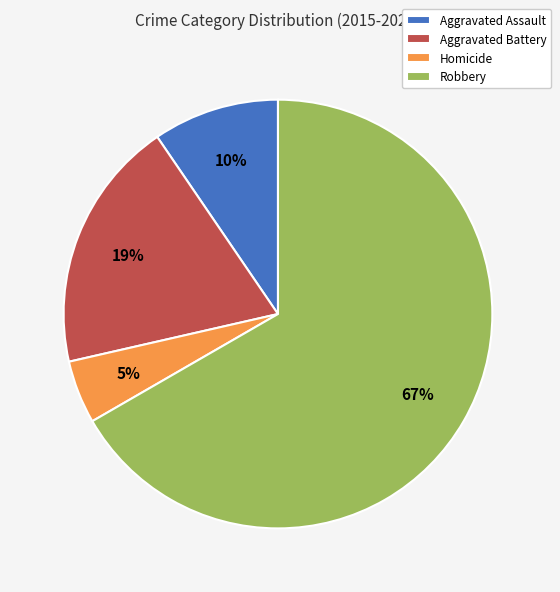

What is the smallest slice in the pie chart?

Homicide